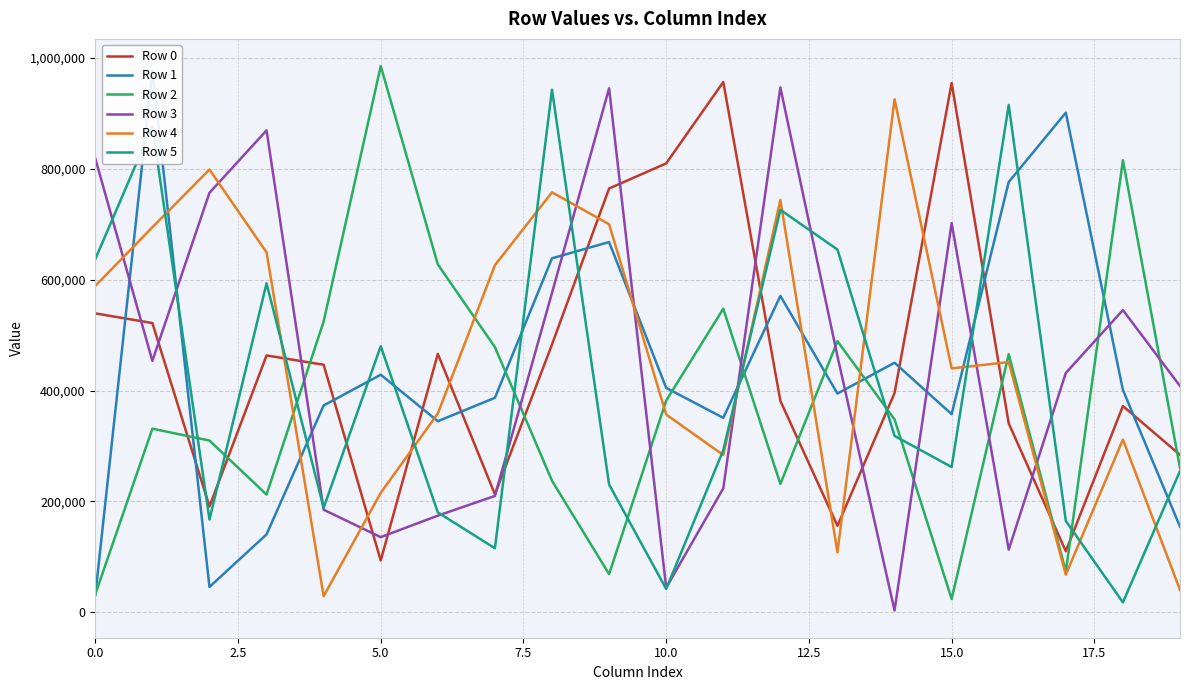

Does the chart display data point markers on the line(s)?

No